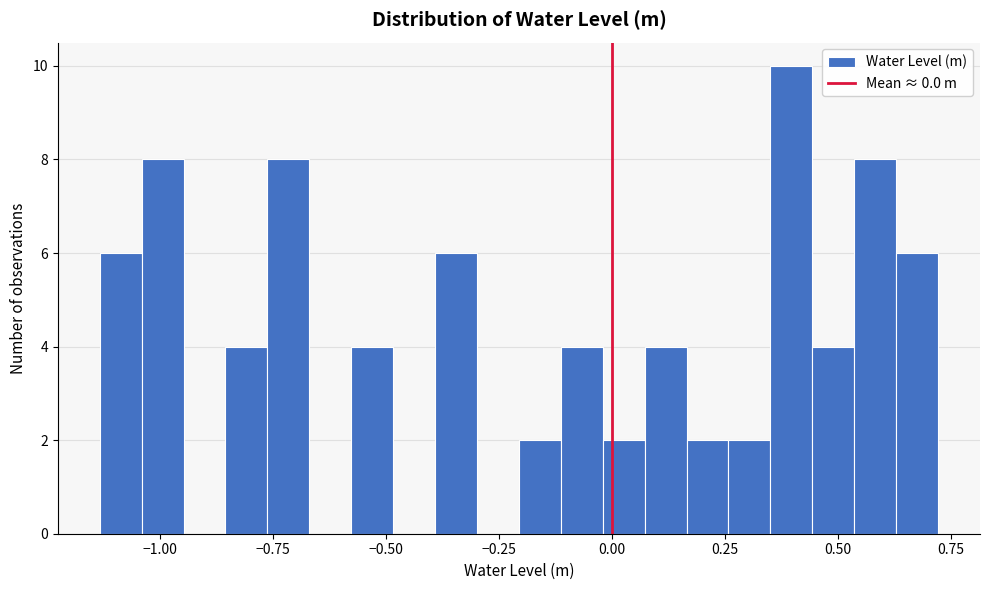

Read against the x-axis, roughly where is the centre of the tallest bar?

0.40